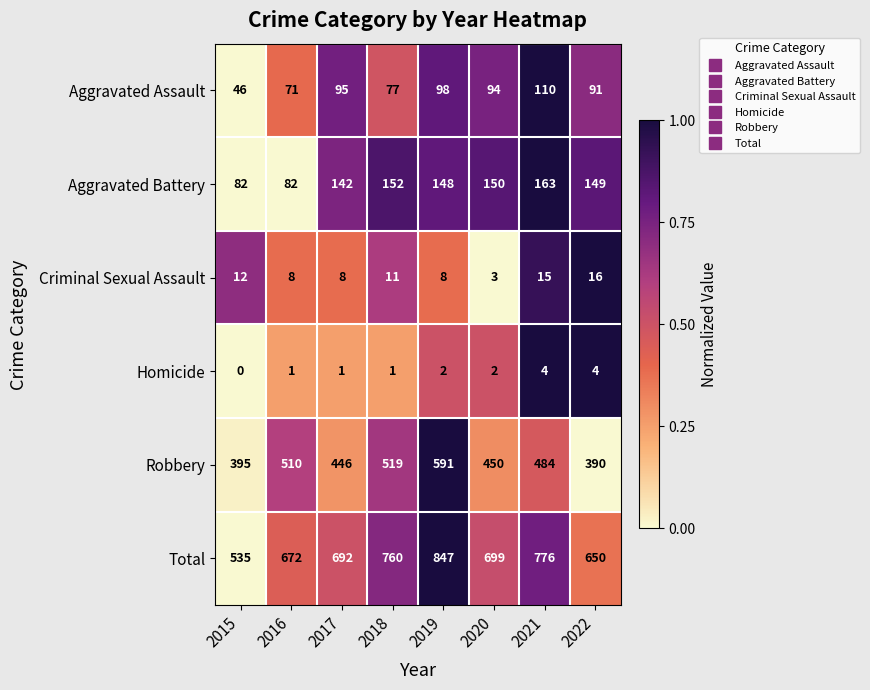

The Robbery series shows 839 at 2021. True or false?

False